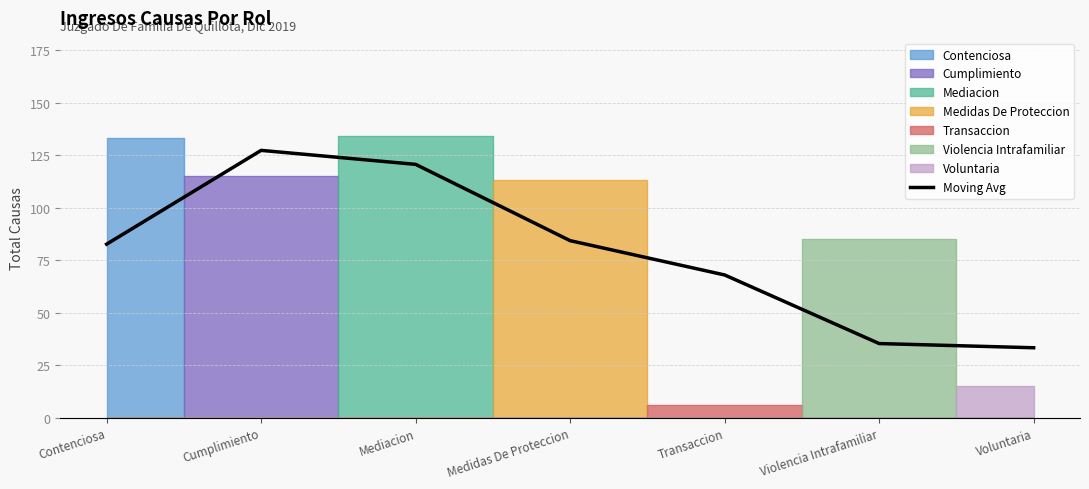

Read the value at Mediacion.

120.7